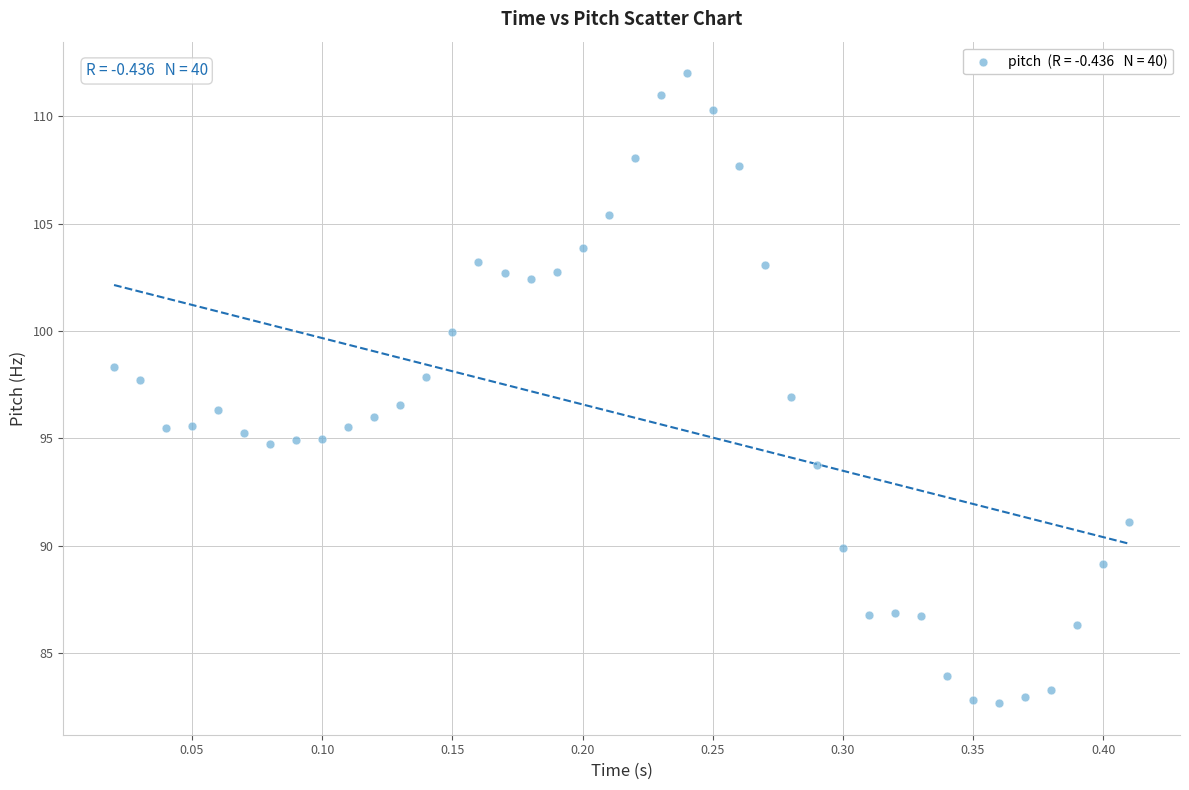

What is the range of Y values (max minus min)?

29.4